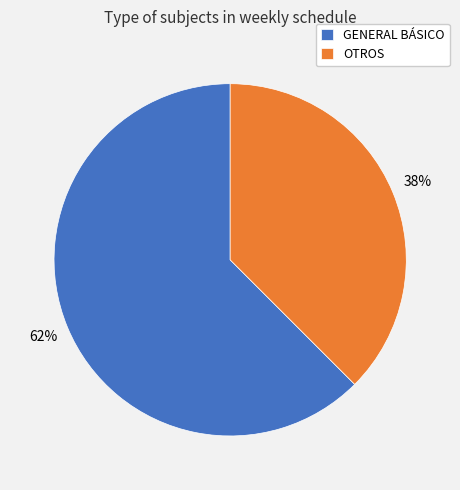

Which category has the smallest portion of the pie?

OTROS